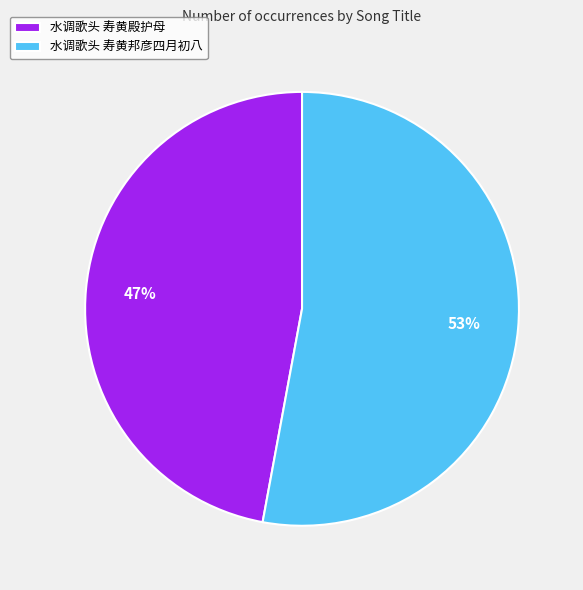

How many slices are in this pie chart?

2